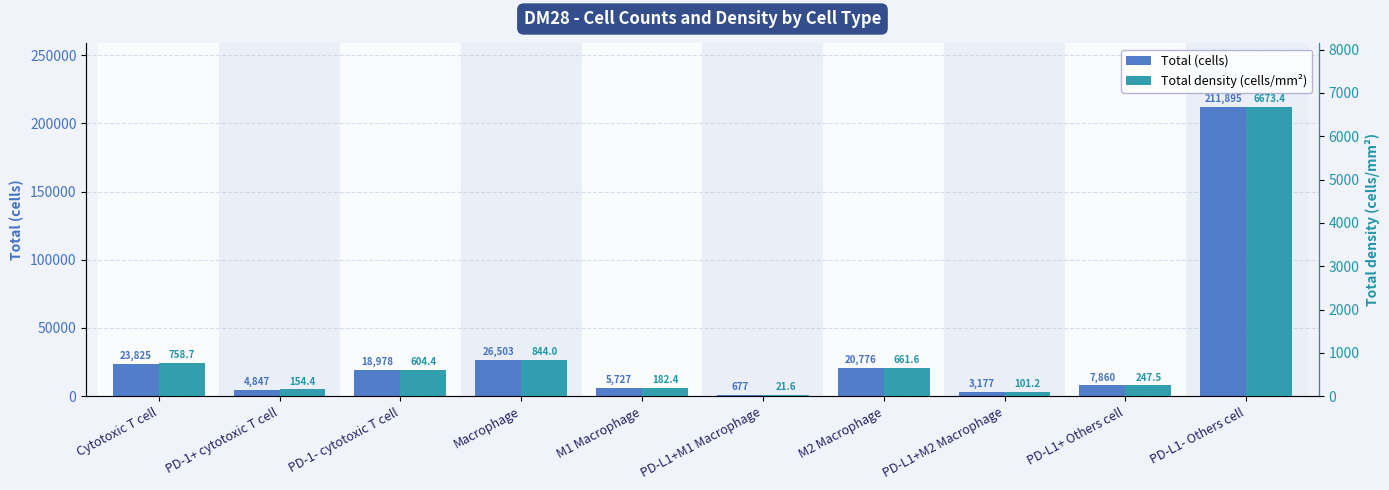

Which series has the largest total across all categories?

Total (cells)